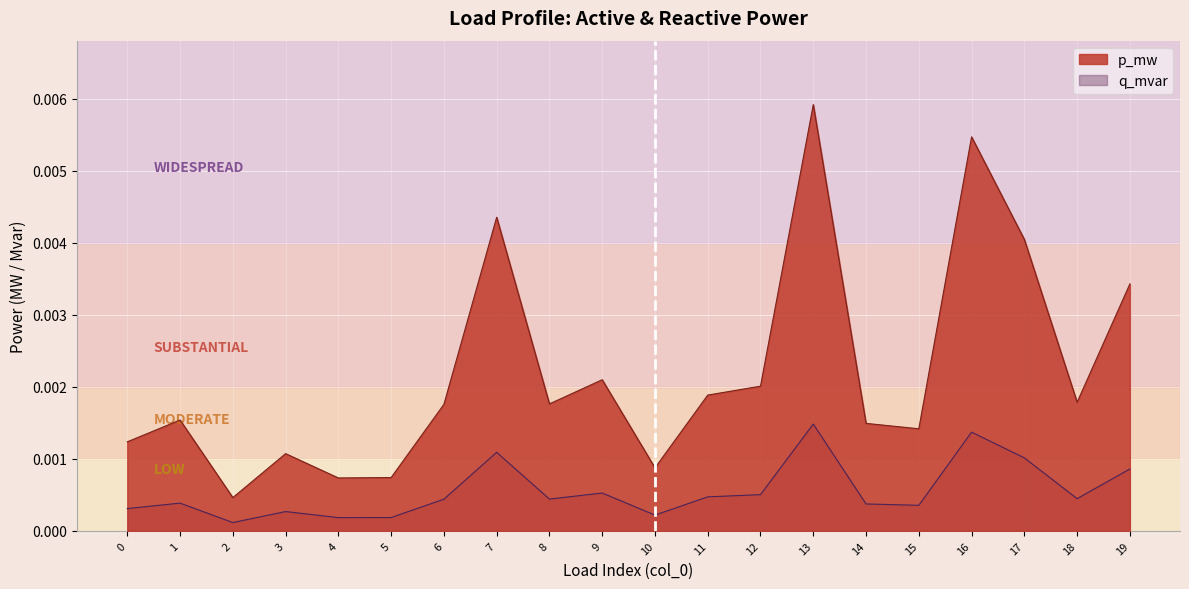

Rank the series by their maximum value, from lowest to highest.

q_mvar, p_mw